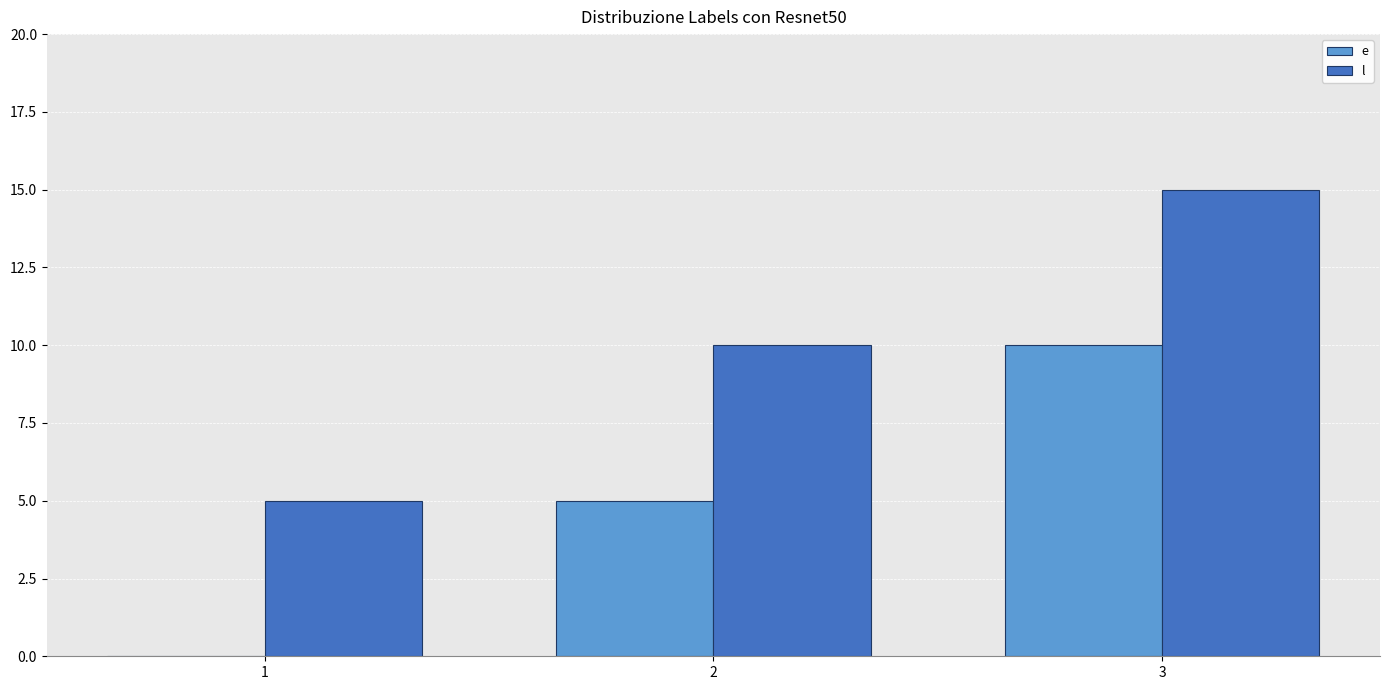

How many groups of bars are there?

3